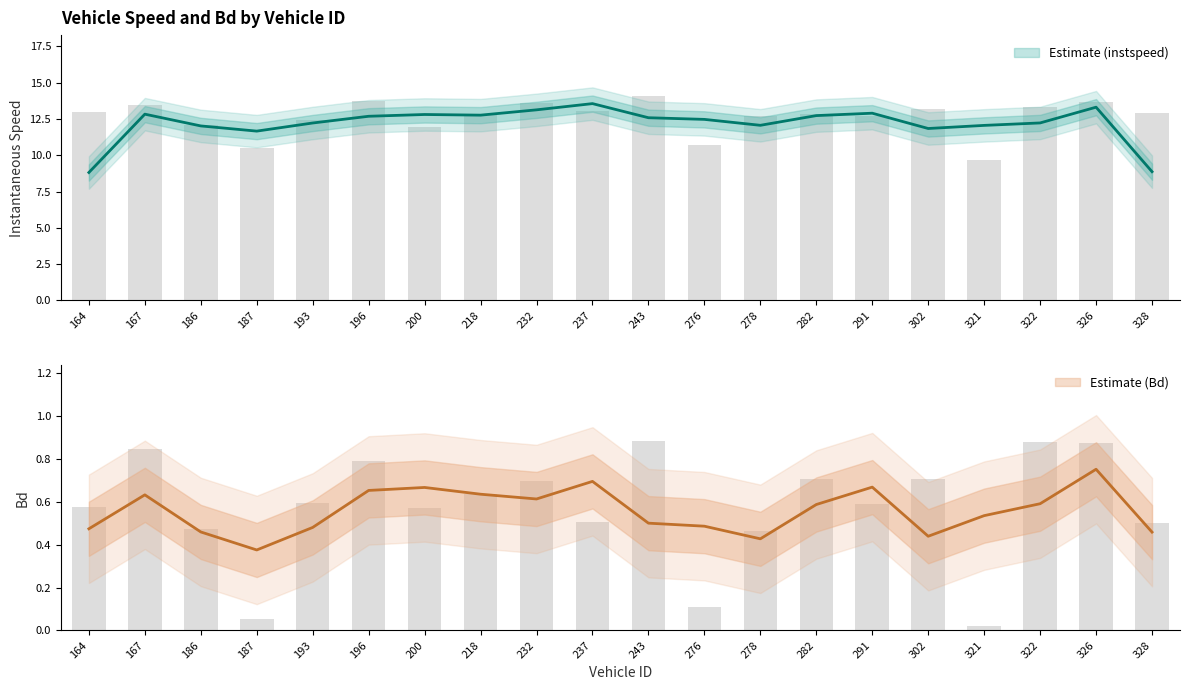

Is it true that instspeed equals 19.2 at 218?

False